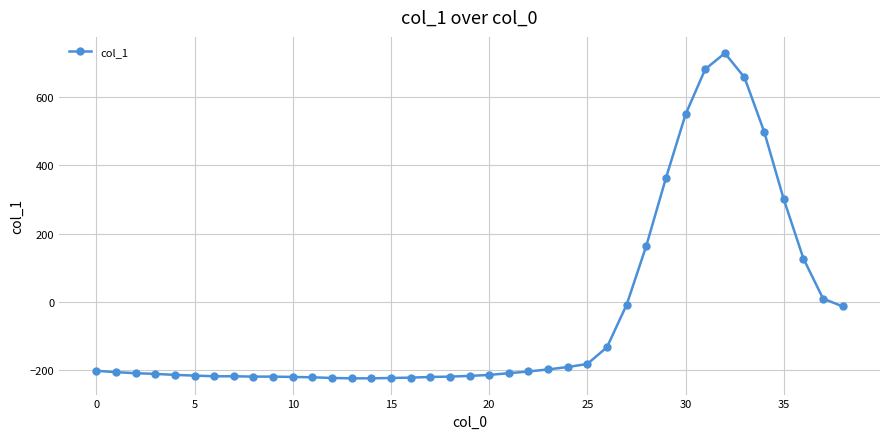

What is the sum of all values?

-1598